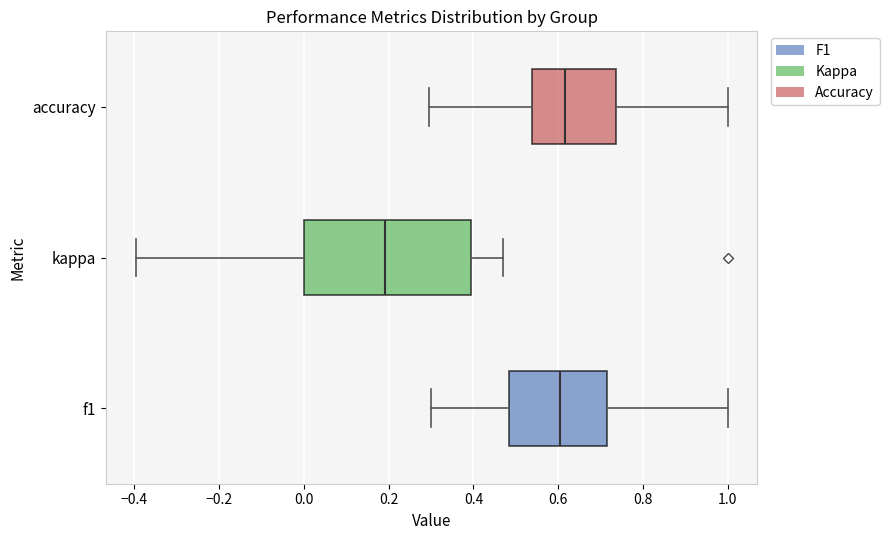

Where does the left whisker of the box for f1 end on the x-axis? The values are not printed on the chart, so give them approximately, as read against the axis.

0.30